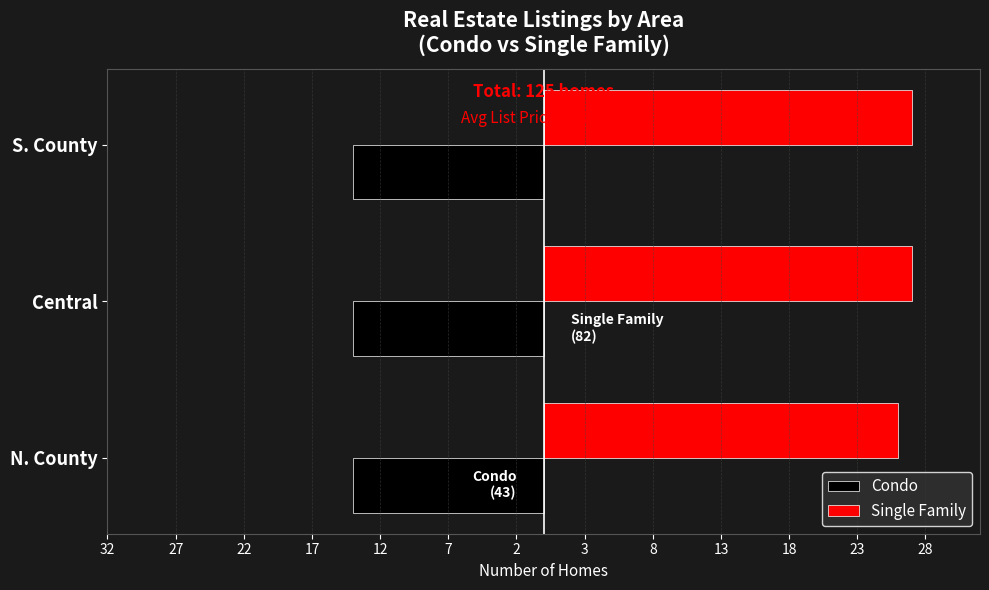

Rank the series by their maximum value, from lowest to highest.

Condo, Single Family